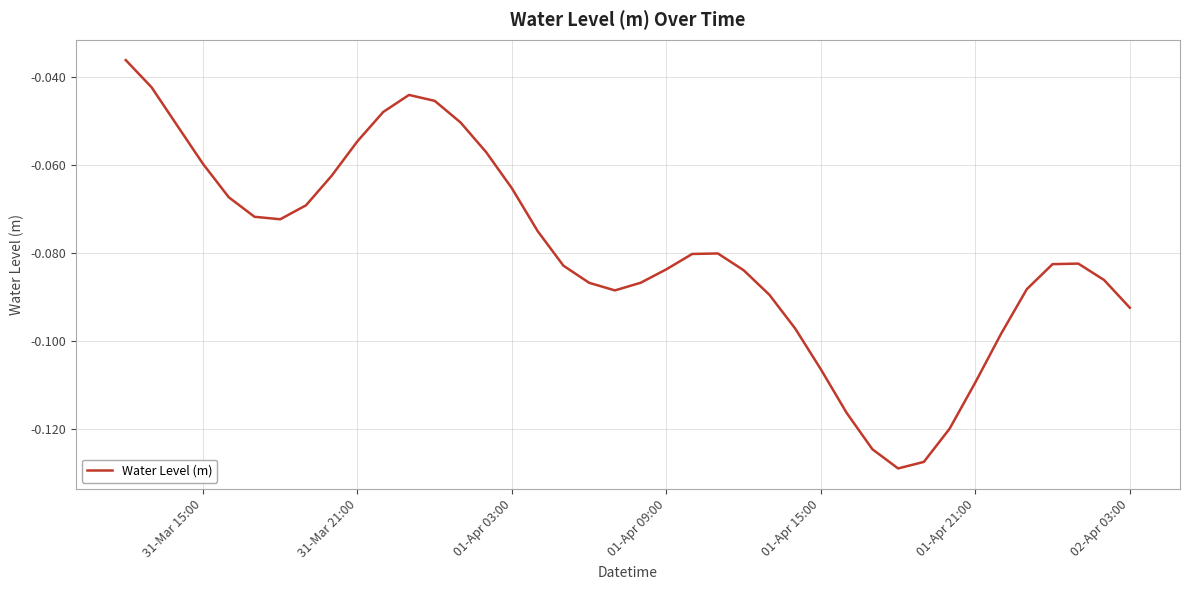

How many lines are shown in the chart?

1